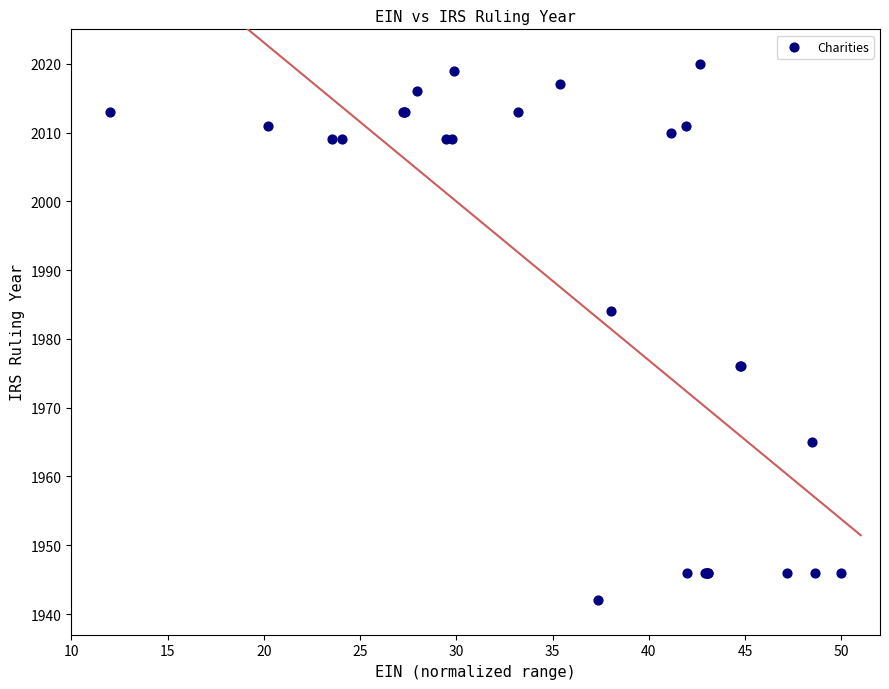

What Y value in the scatter plot is closest to 1981?

1984